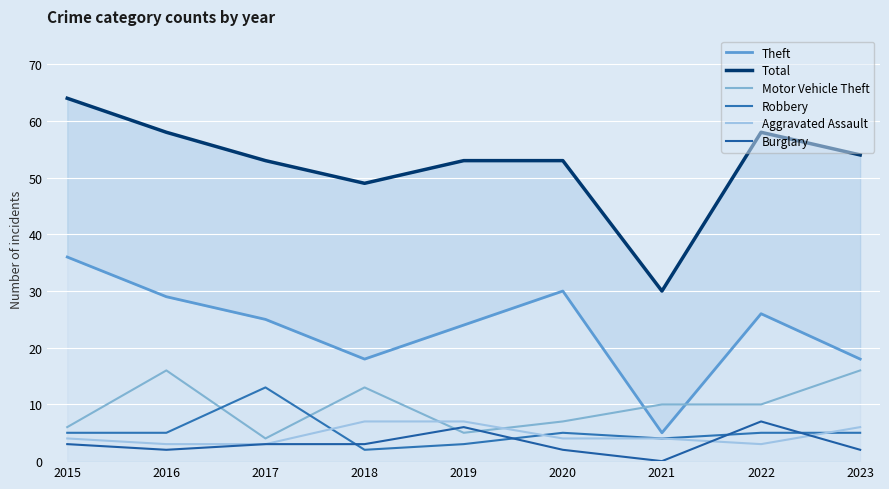

True or false: Robbery and Theft intersect in this chart.

False